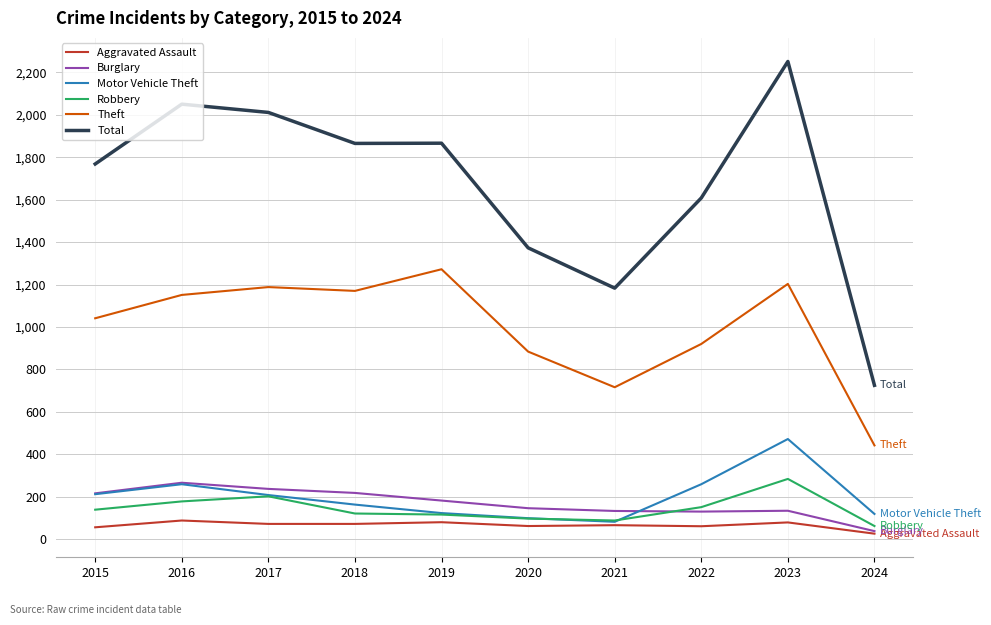

Which series has the widest spread of values?

Total